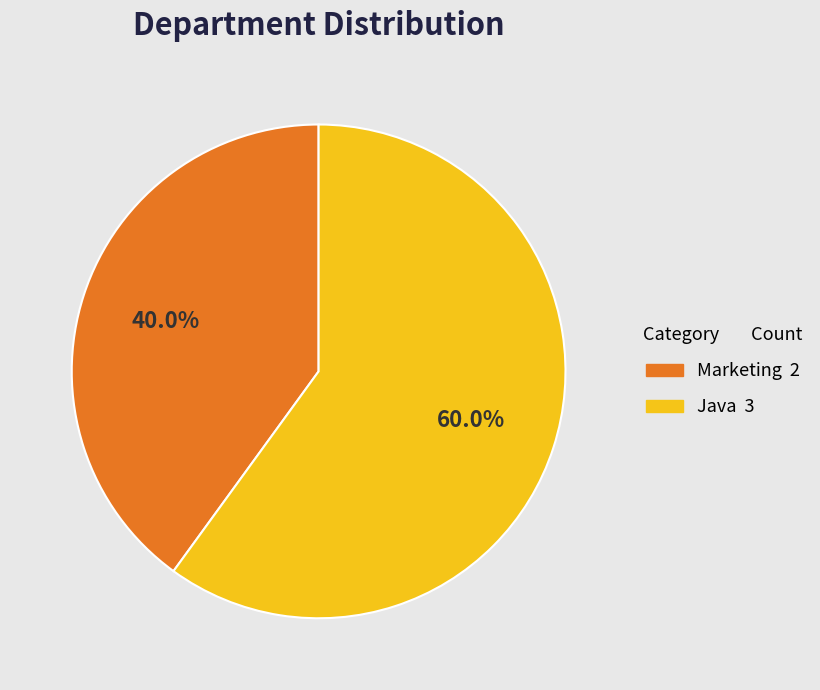

Rank the categories by value from lowest to highest.

Marketing, Java